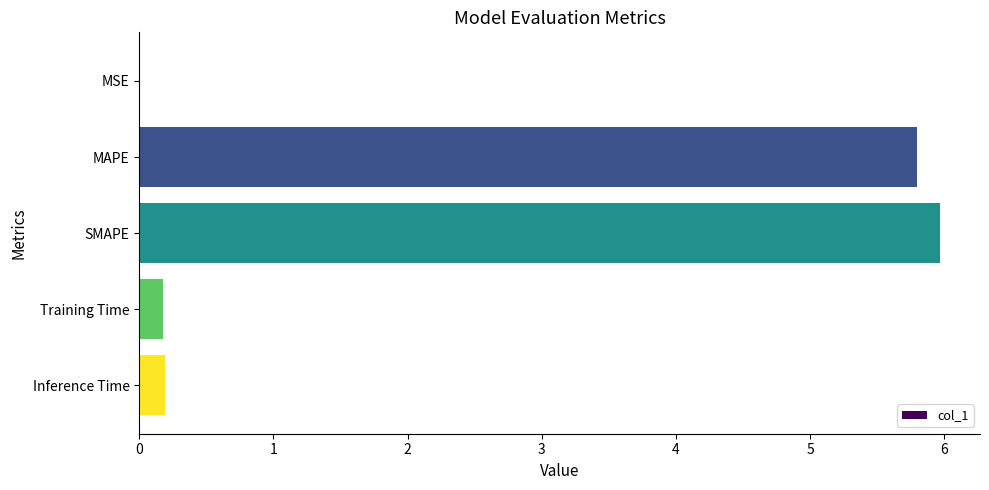

What is the change in value from SMAPE to Training Time?

-5.8